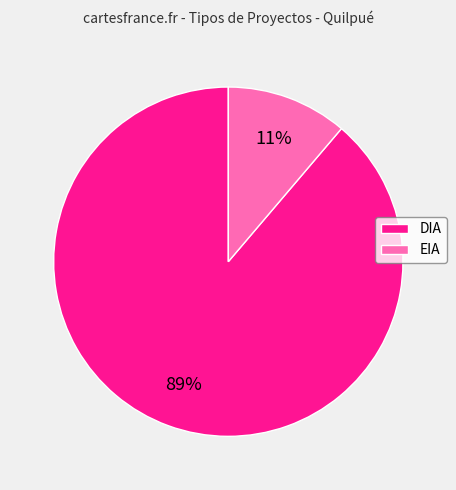

Between EIA and DIA, which is larger?

DIA